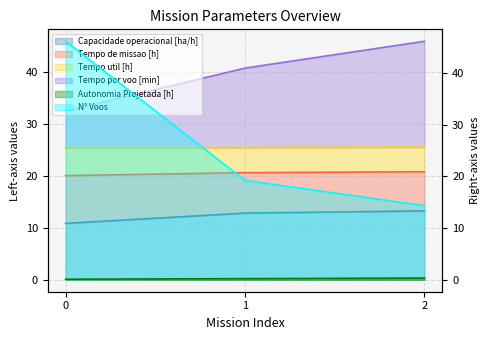

At which label is Tempo por voo [min] closest to 39?

1